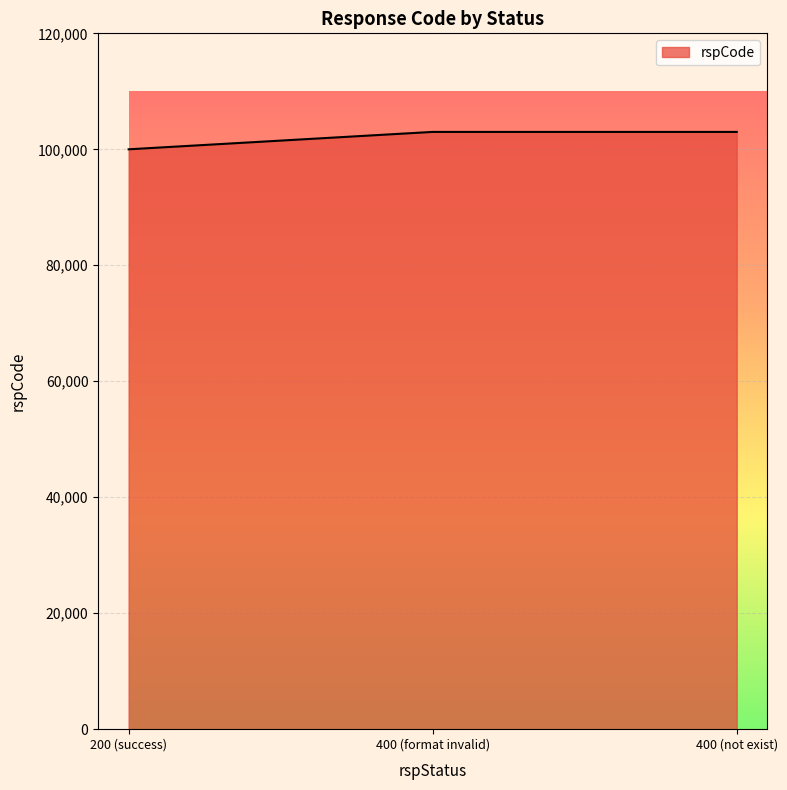

What is the approximate value at 400 (format invalid)?

103000